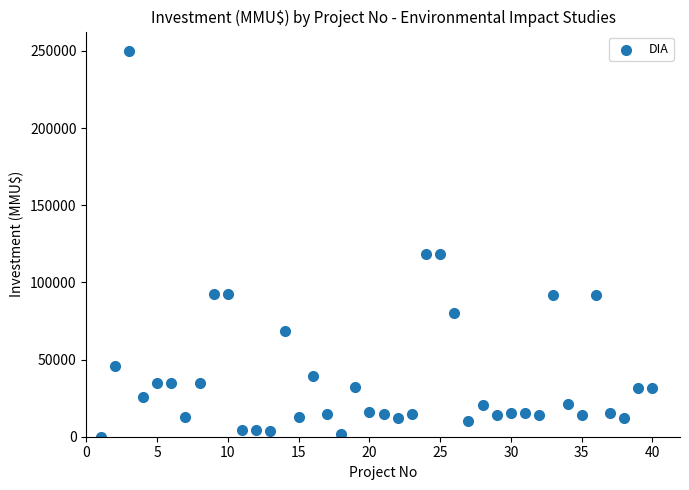

What is the range of Y values (max minus min)?

250000